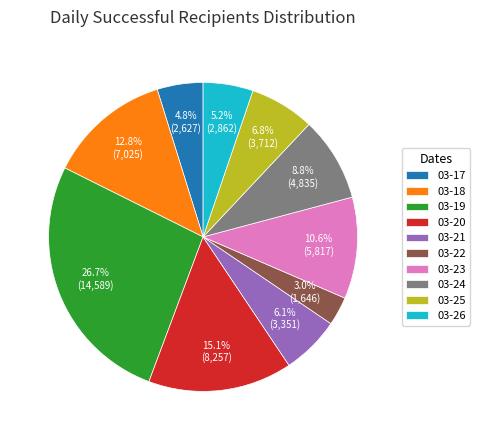

To the nearest percent, what is the average slice percentage?

10%